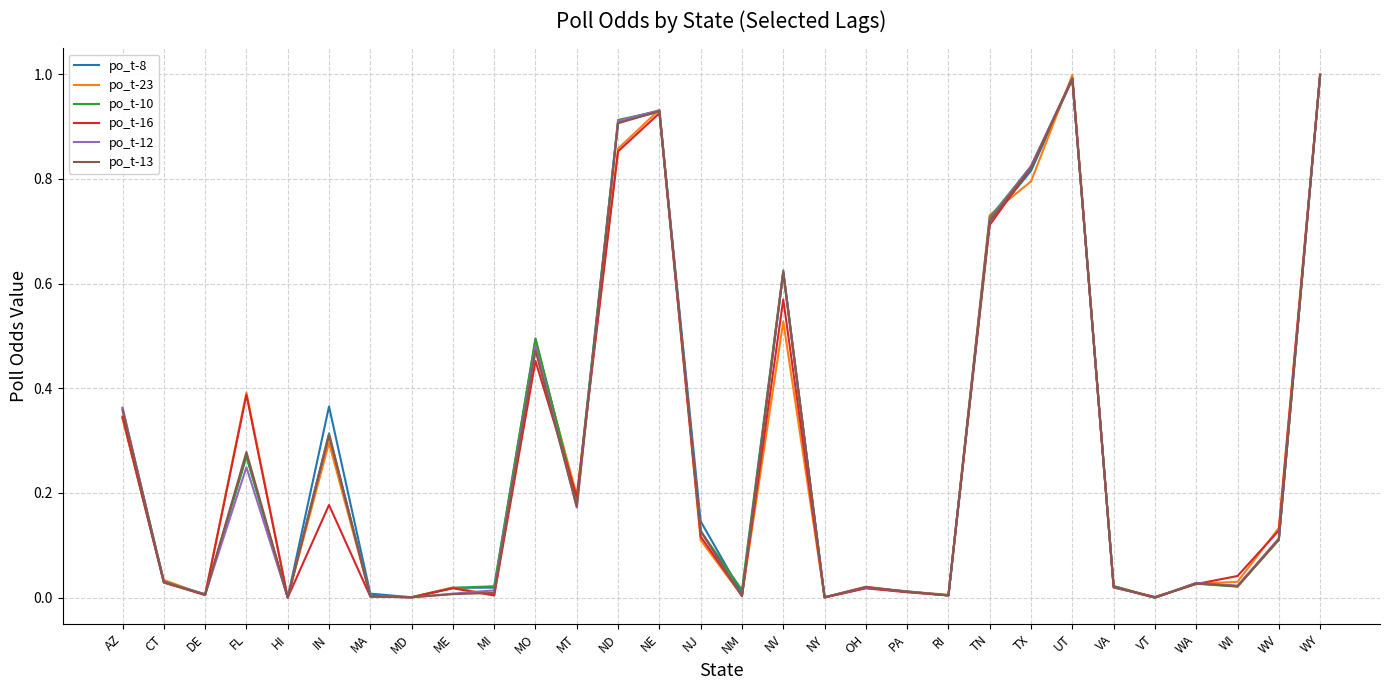

True or false: po_t-13 has a value of 1.2 at TX.

False